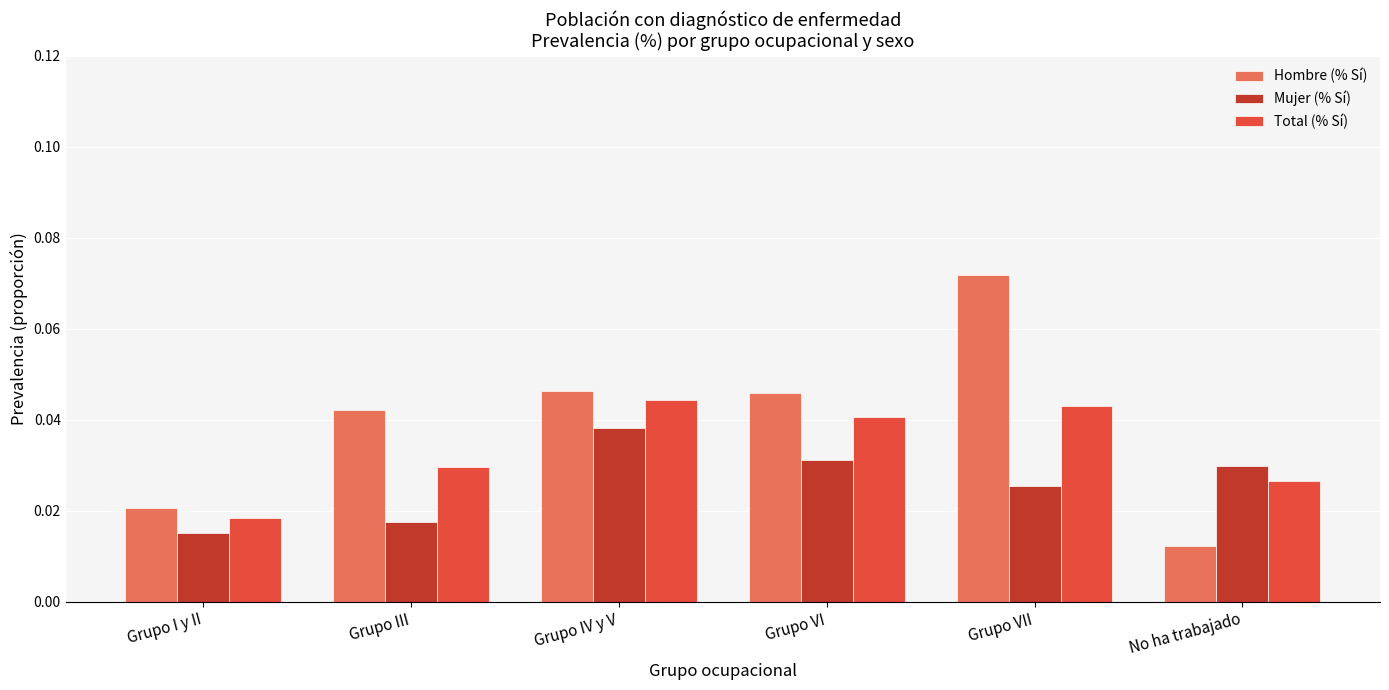

What are all the series names shown in the legend?

Hombre (% Sí), Mujer (% Sí), Total (% Sí)